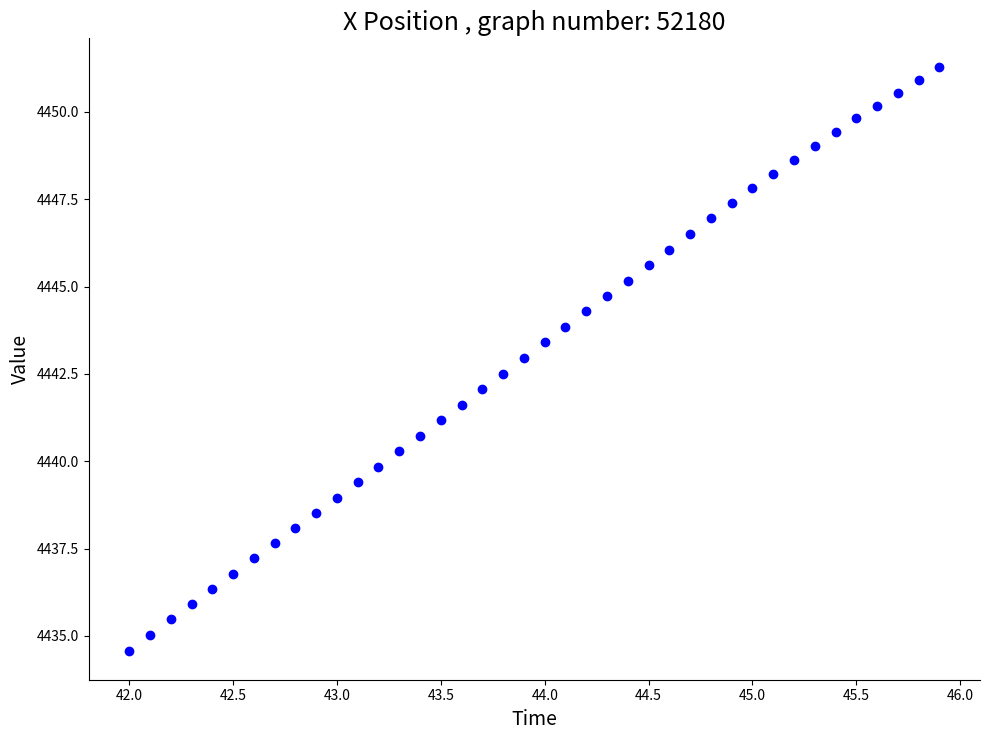

What is the range of Y values (max minus min)?

16.7